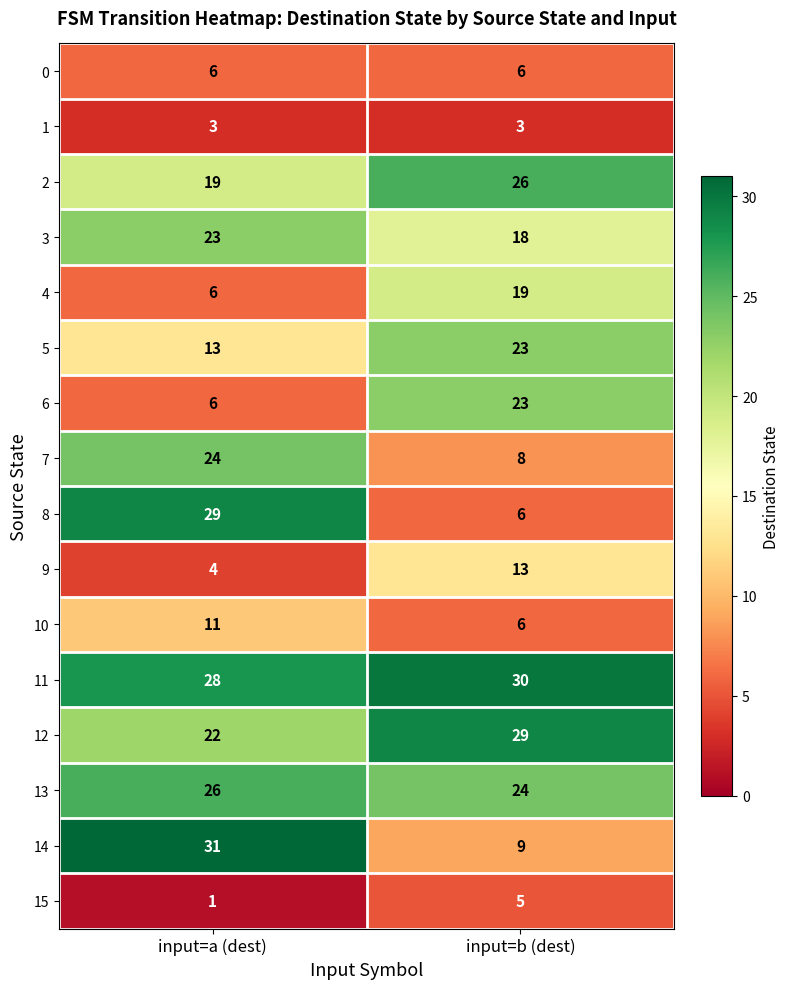

Rank the categories by 3 value from highest to lowest.

input=a (dest), input=b (dest)